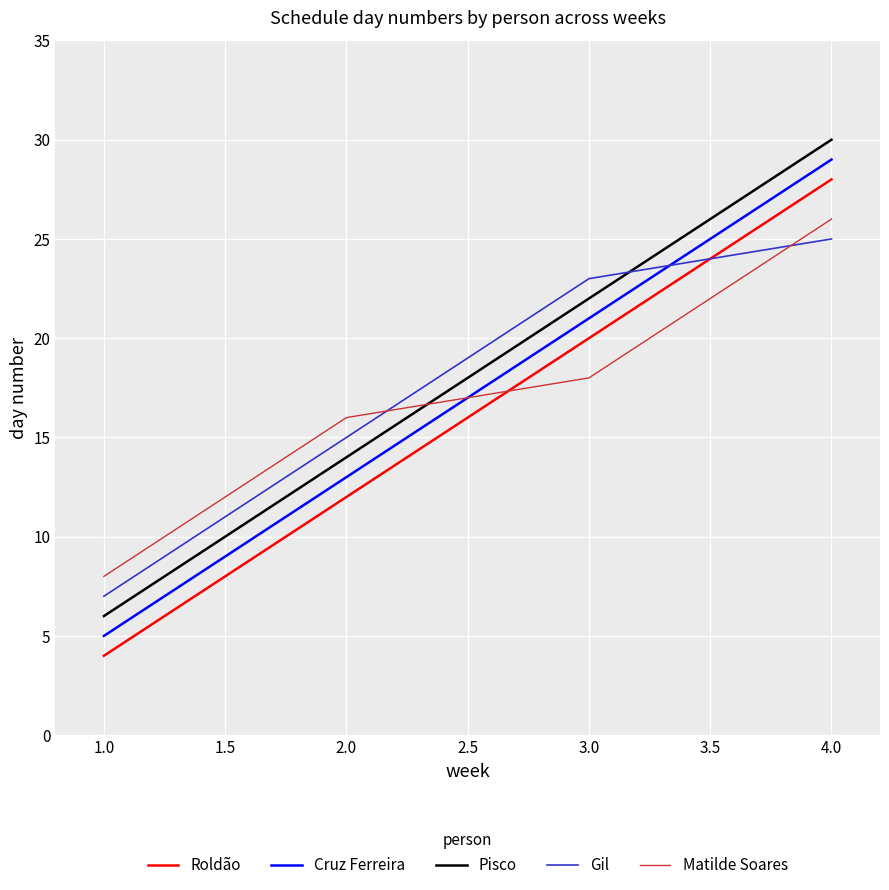

What is the approximate value of Roldão at 2.0?

12